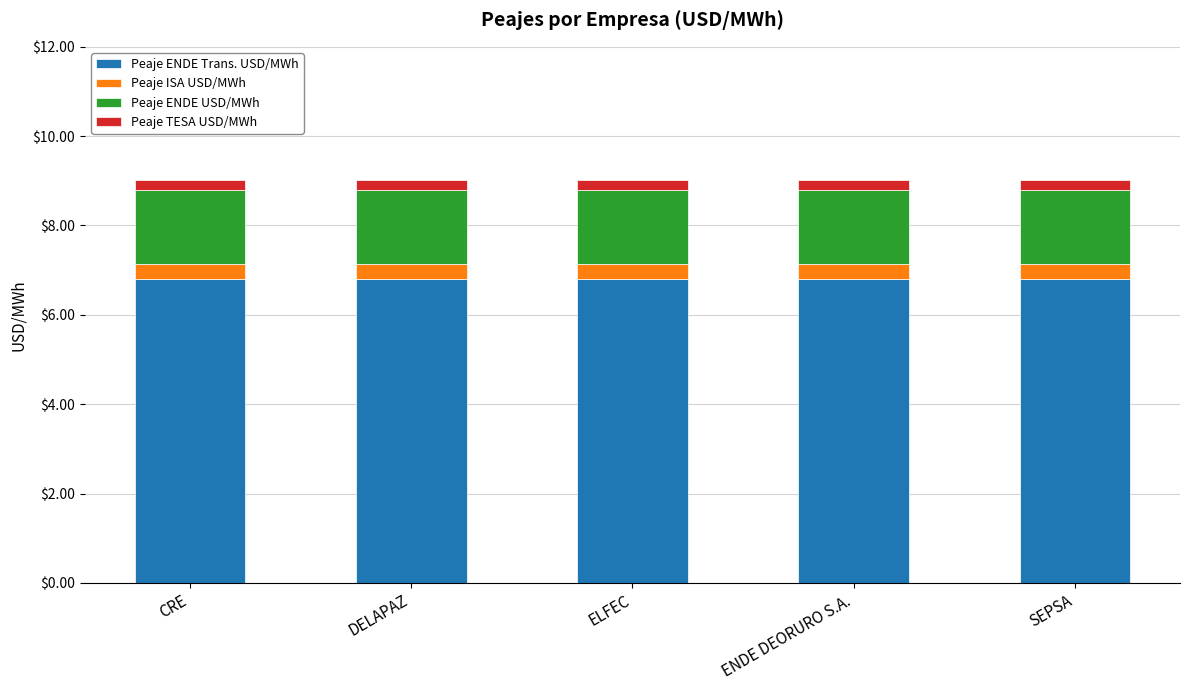

How many bars are there in total?

5